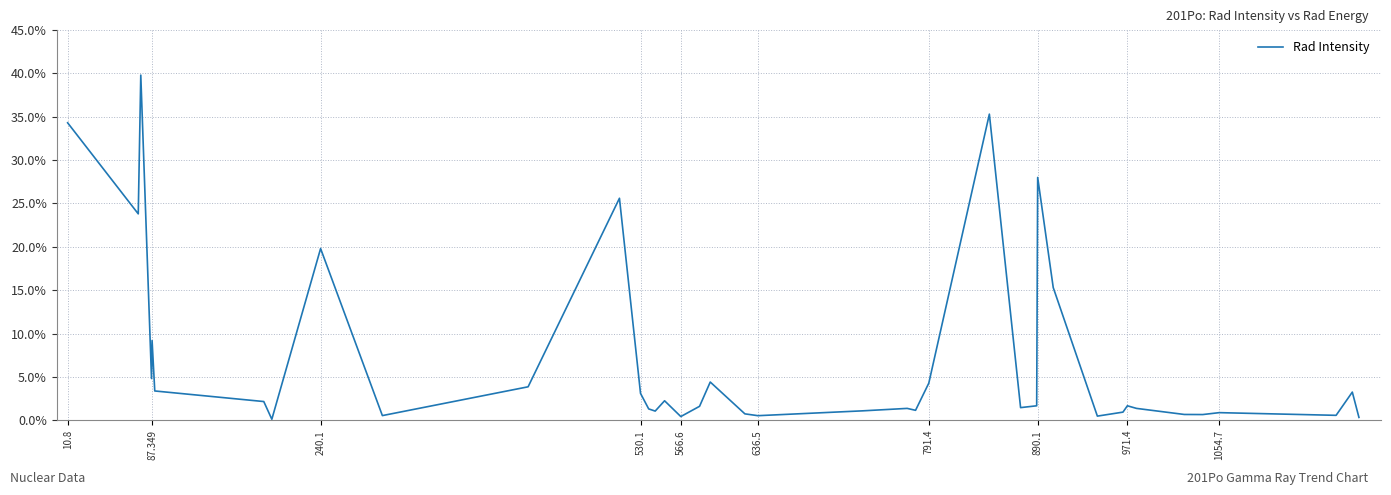

Is this an area chart (filled region under the line)?

No